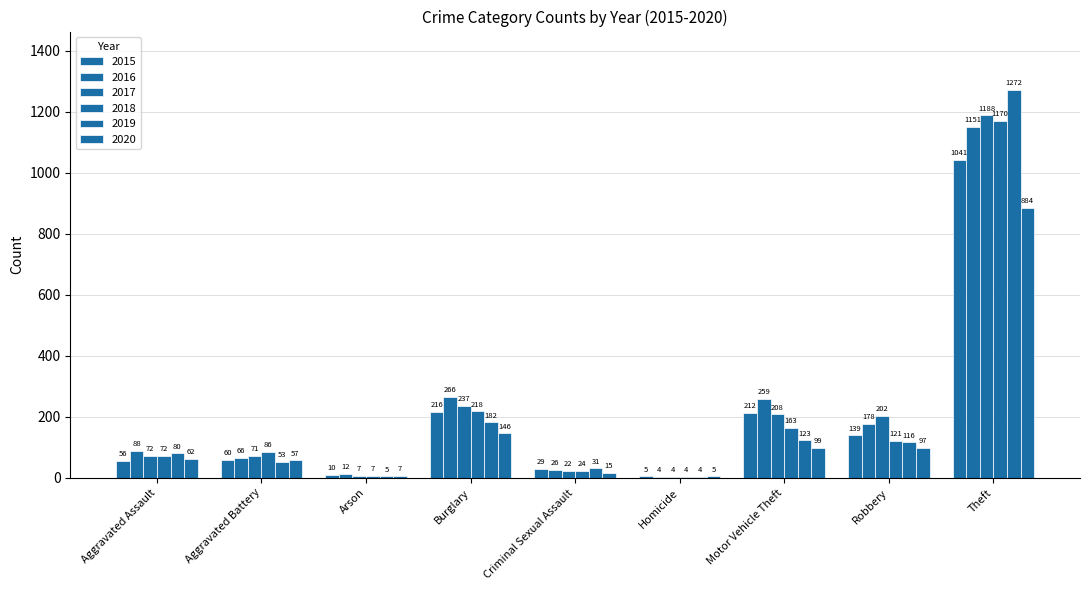

How many groups of bars are there?

9